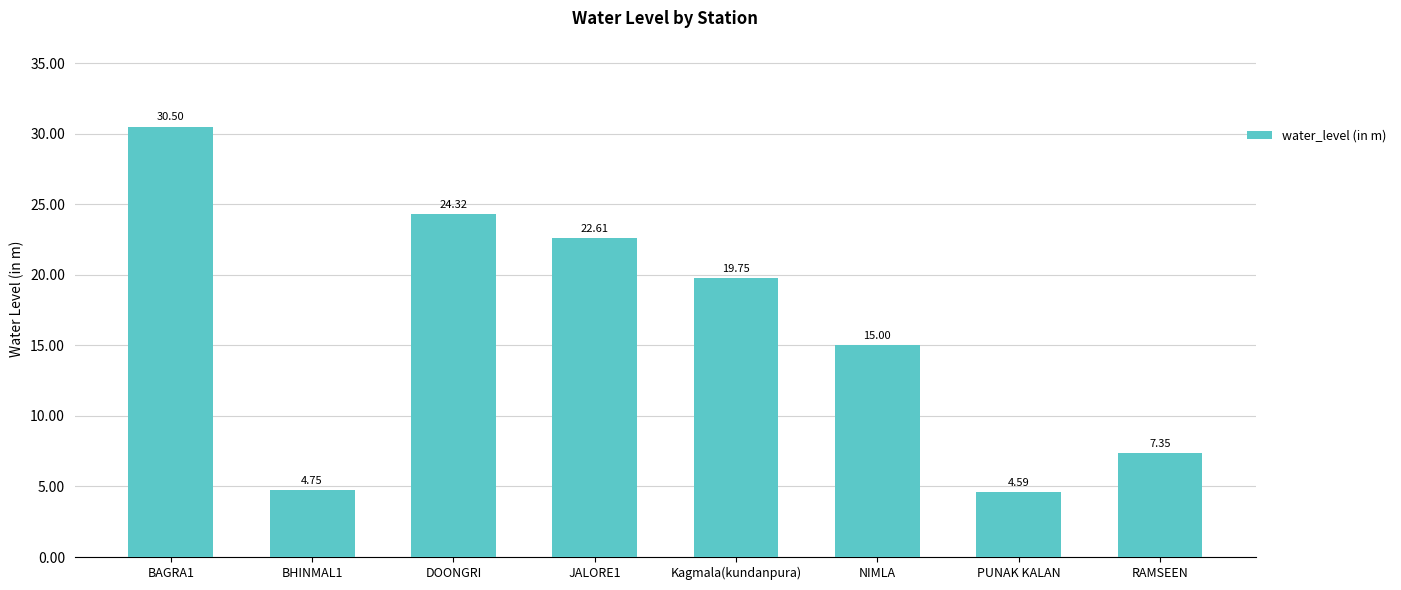

Does the chart contain any negative values?

No